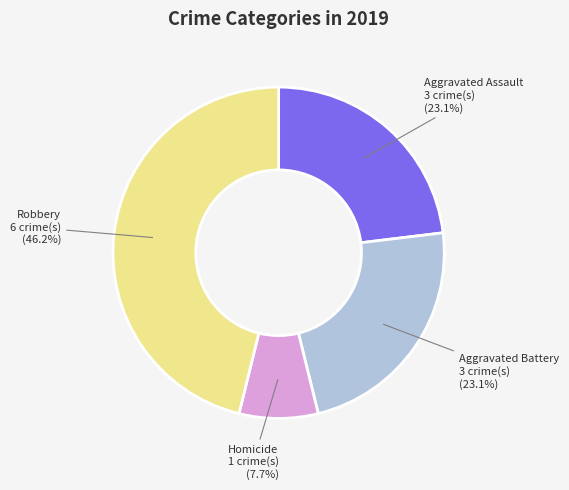

Is there any slice that represents more than half of the pie?

No